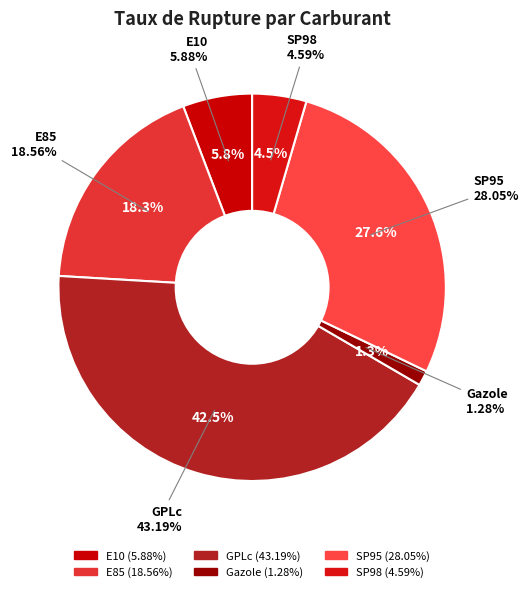

How much of the chart is everything except SP98?

95.5%